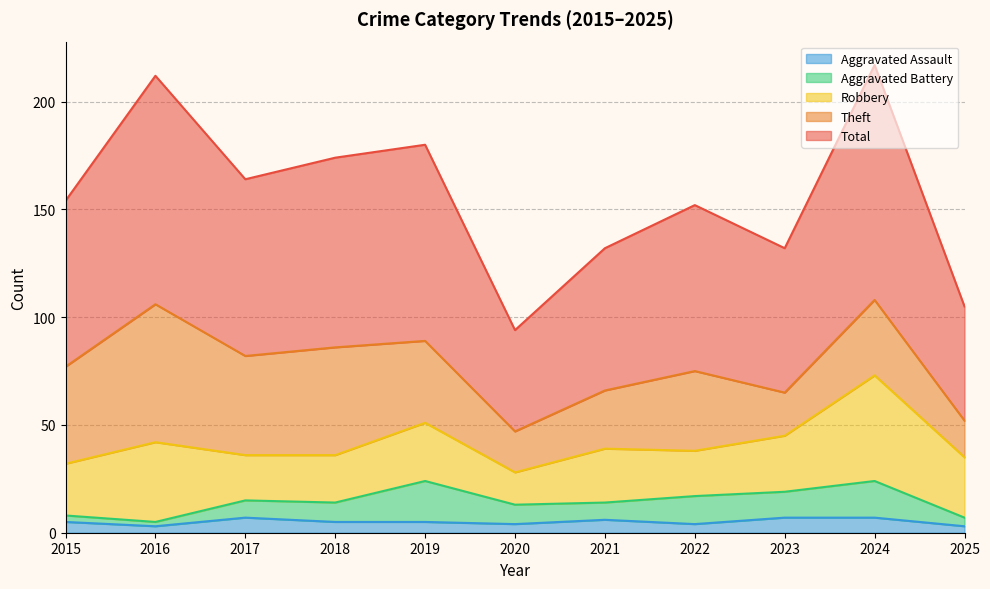

How many interior local valleys does the Aggravated Battery series have?

3